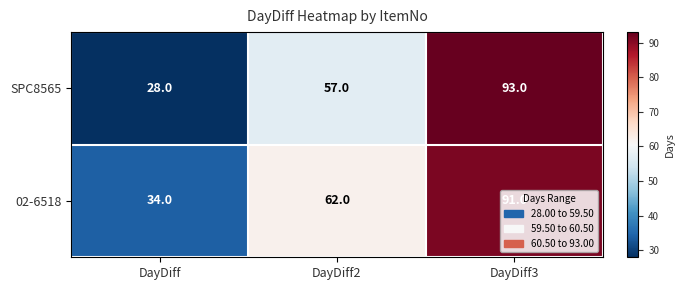

What is the average value of the SPC8565 series?

59